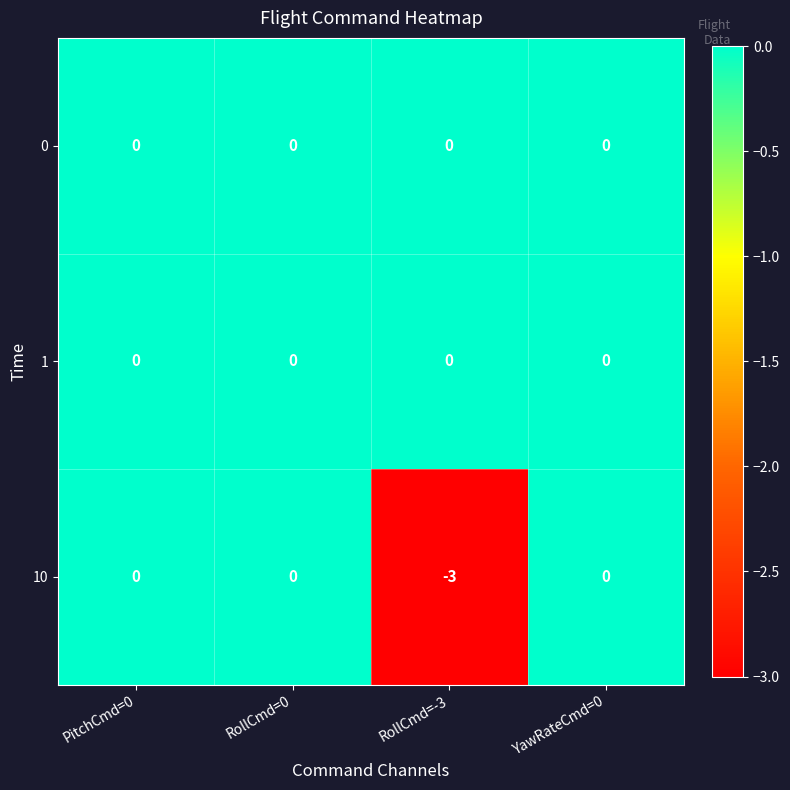

Count the number of data series in this chart.

3